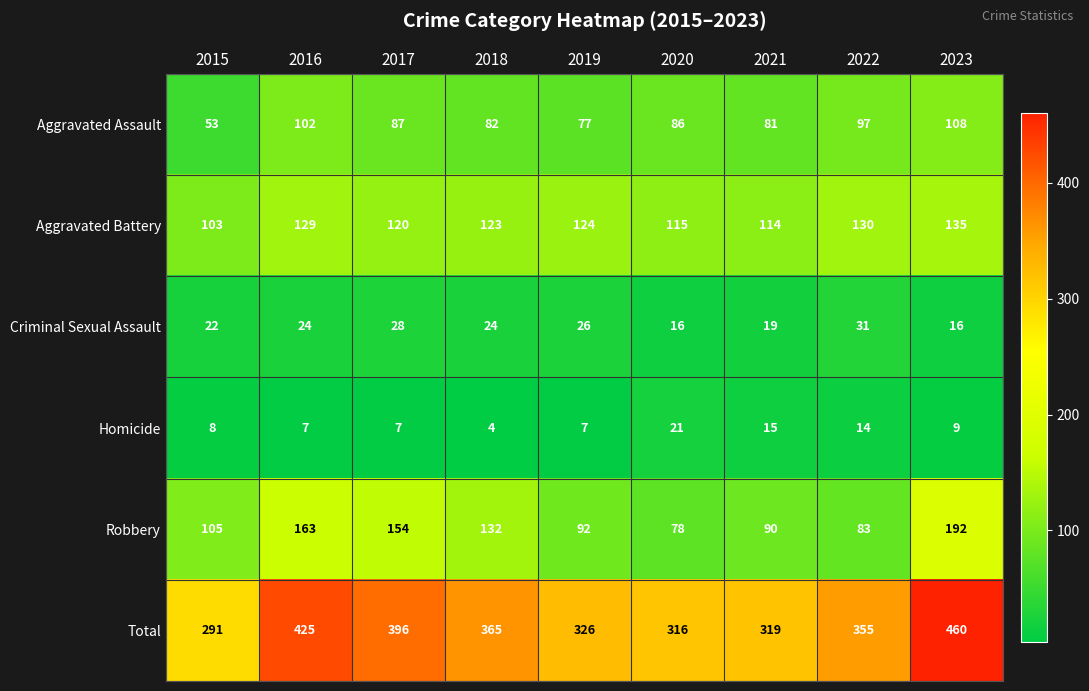

Which series has the largest total across all categories?

Total